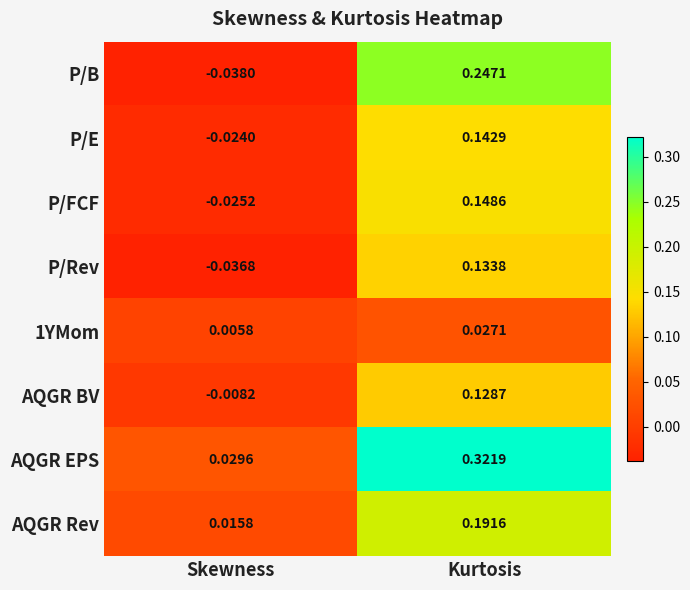

Which series has the widest spread of values?

AQGR EPS